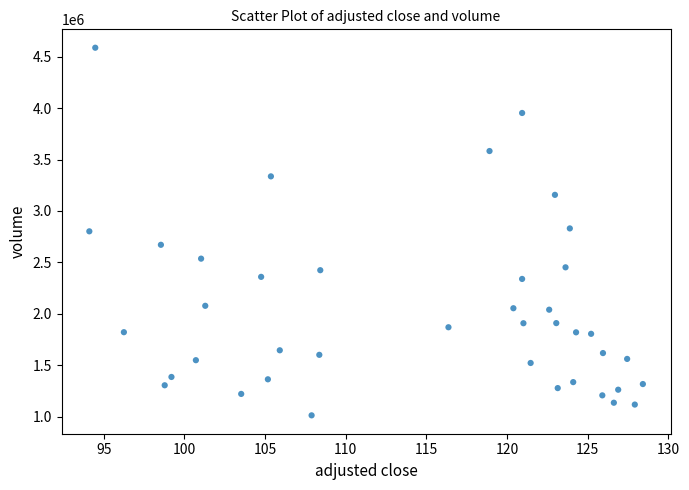

What is the range of Y values (max minus min)?

3574214